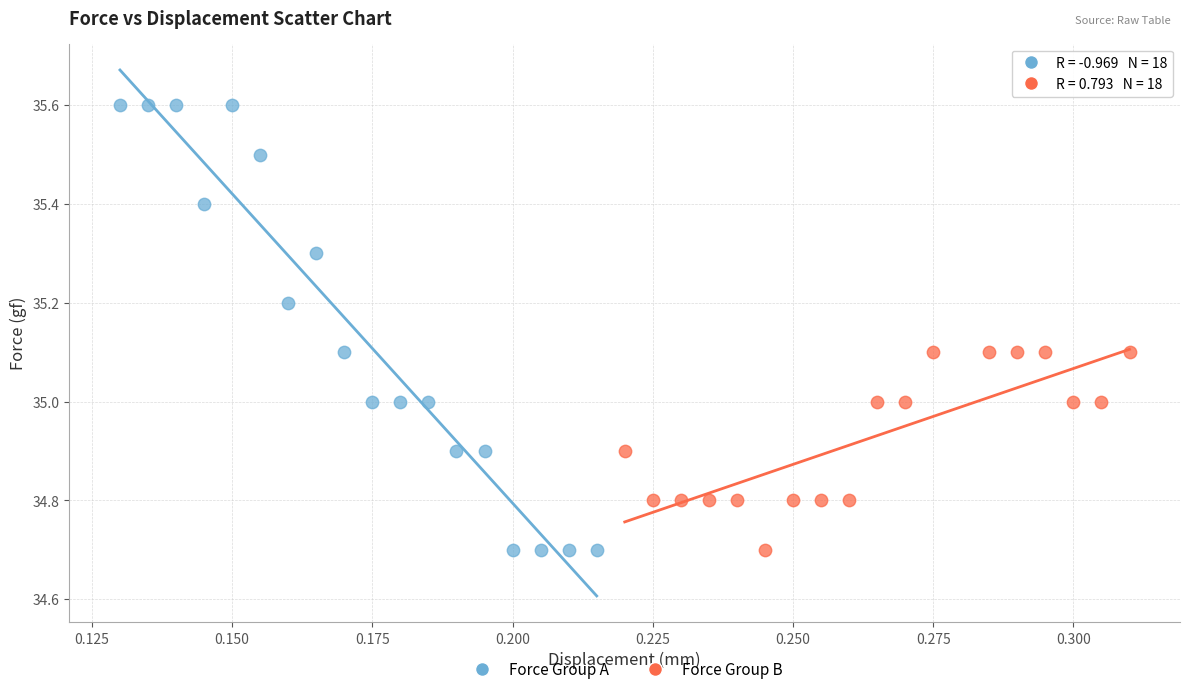

Which series has the widest spread of Y values?

Force Group A